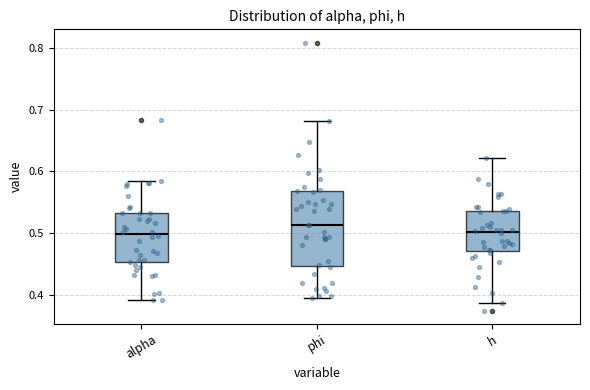

Where is the lower edge of the box for h on the y-axis? The values are not printed on the chart, so give them approximately, as read against the axis.

0.47